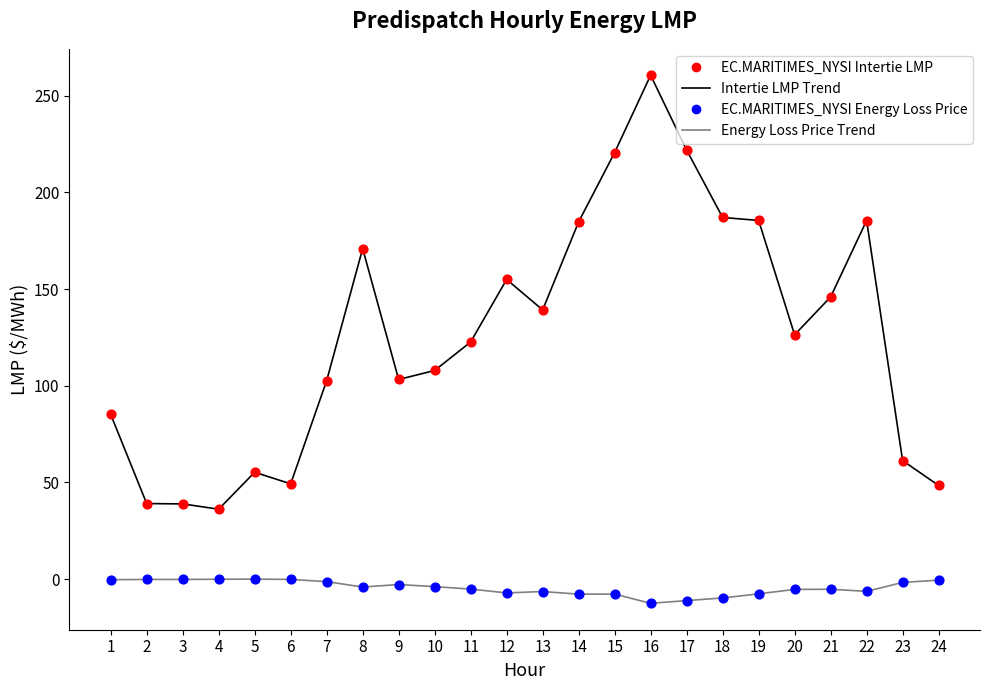

Which series has the largest range (max minus min)?

Intertie LMP Trend